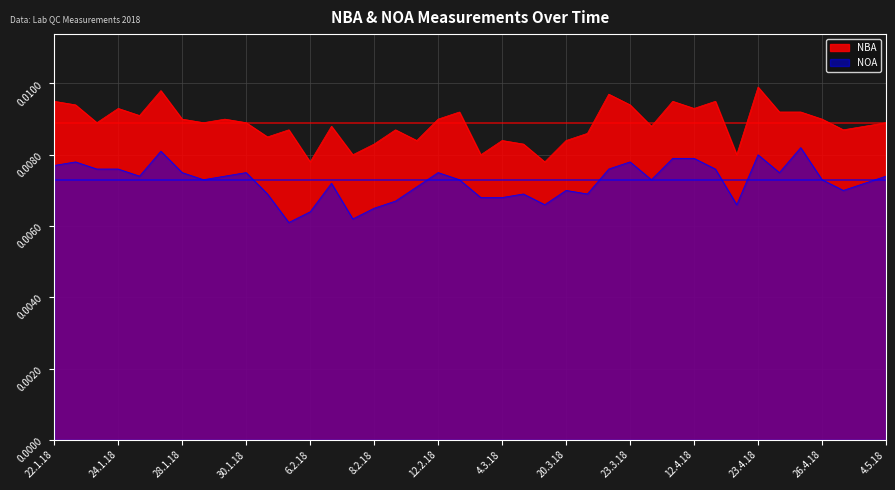

True or false: NBA and NOA cross at least once.

False